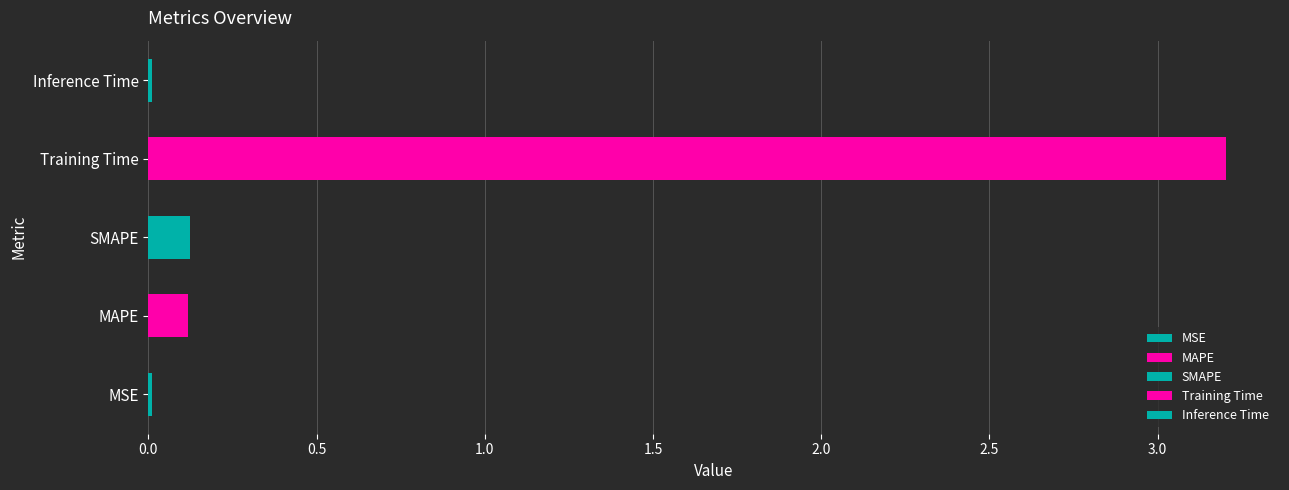

How many bars are there in total?

5